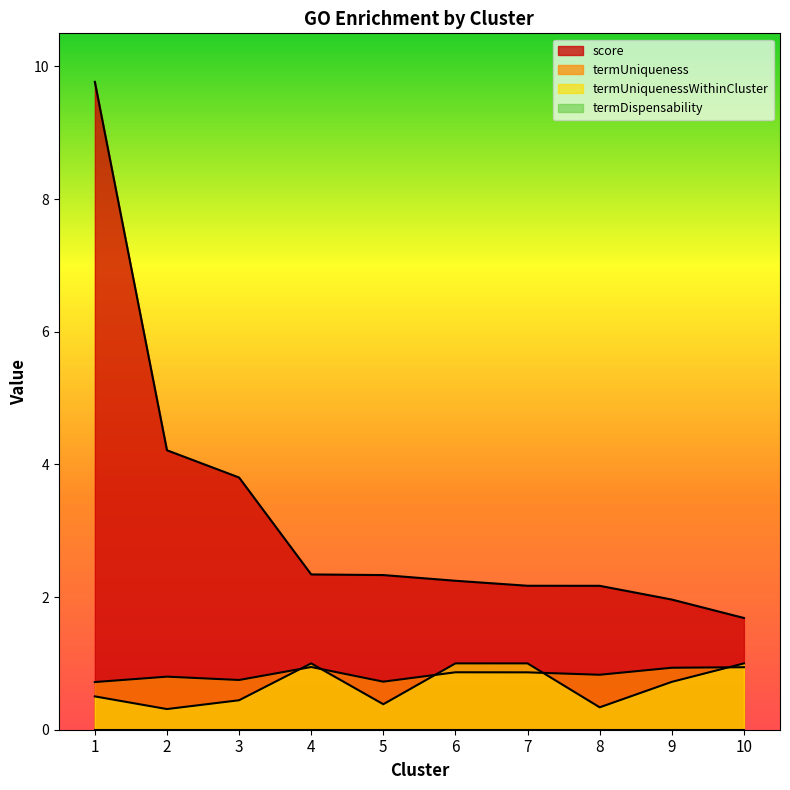

Does the chart display data point markers on the line(s)?

No